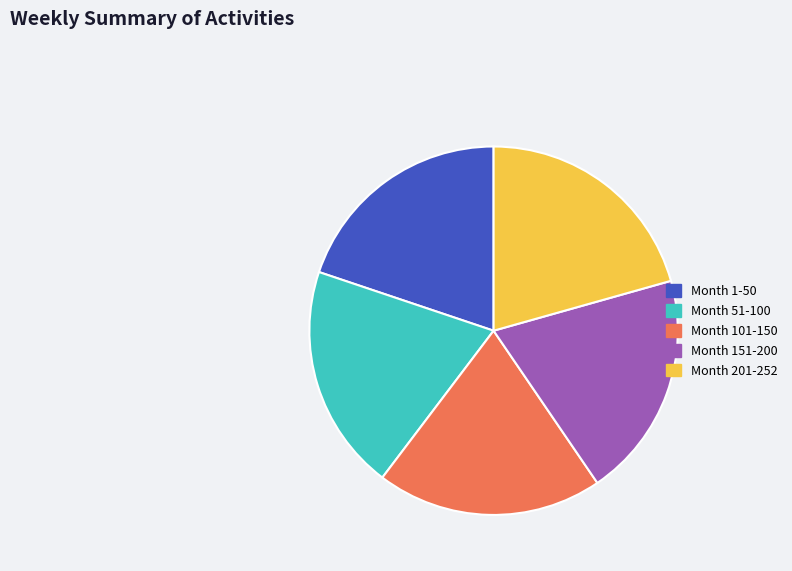

Which category has the biggest portion of the pie?

Month 201-252